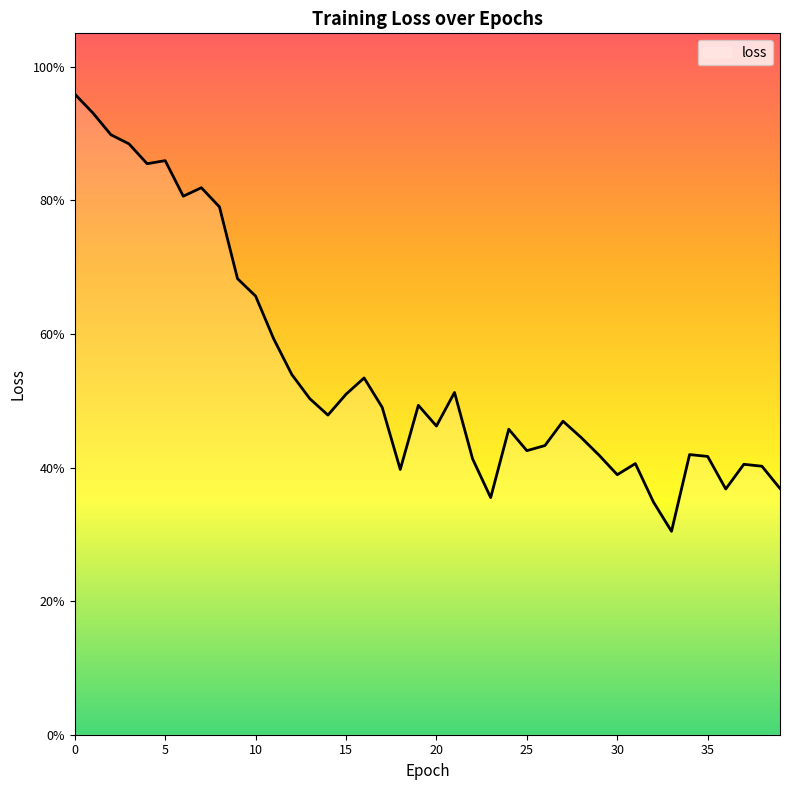

List the labels in order of value, largest first.

0, 1, 2, 3, 5, 4, 7, 6, 8, 9, 10, 11, 12, 16, 21, 15, 13, 19, 17, 14, 27, 20, 24, 28, 26, 25, 34, 29, 35, 22, 31, 37, 38, 18, 30, 39, 36, 23, 32, 33